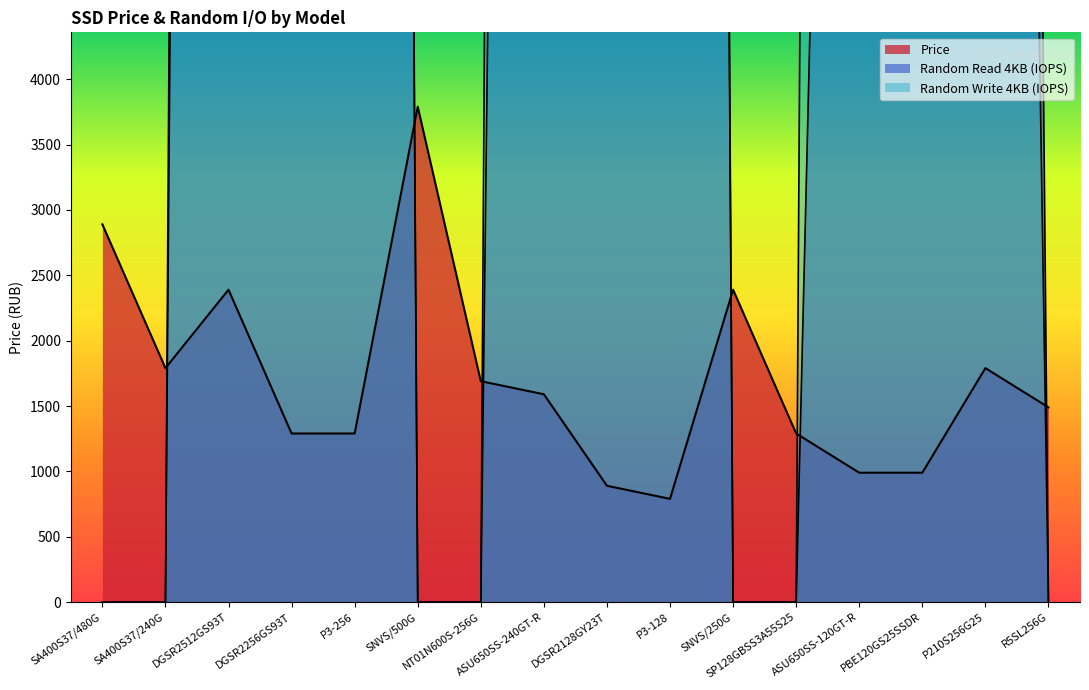

Where is the first local minimum for Price?

SA400S37/240G